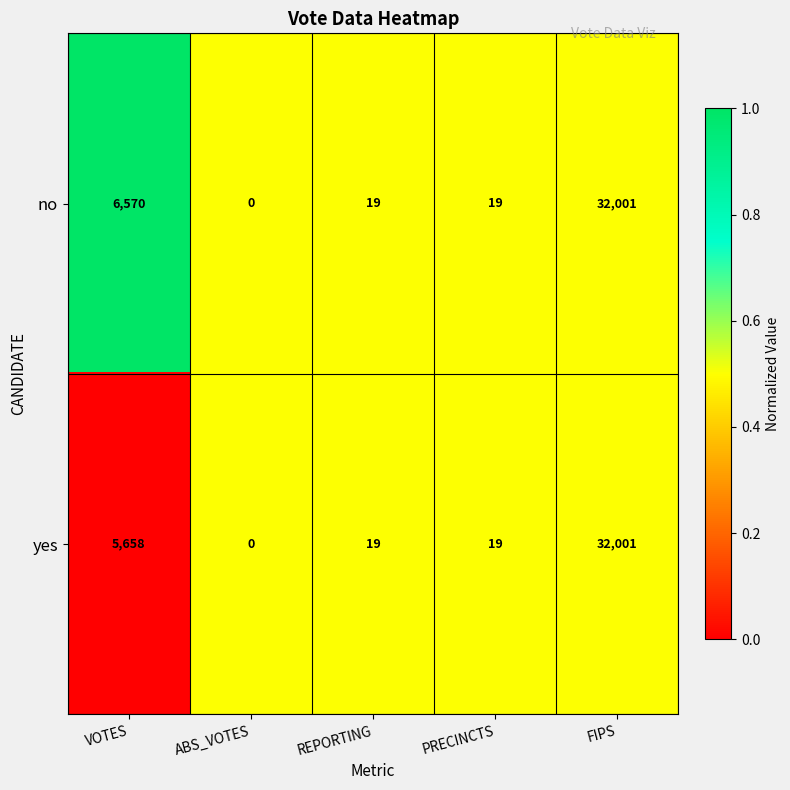

What is the average value of the no series?

7722